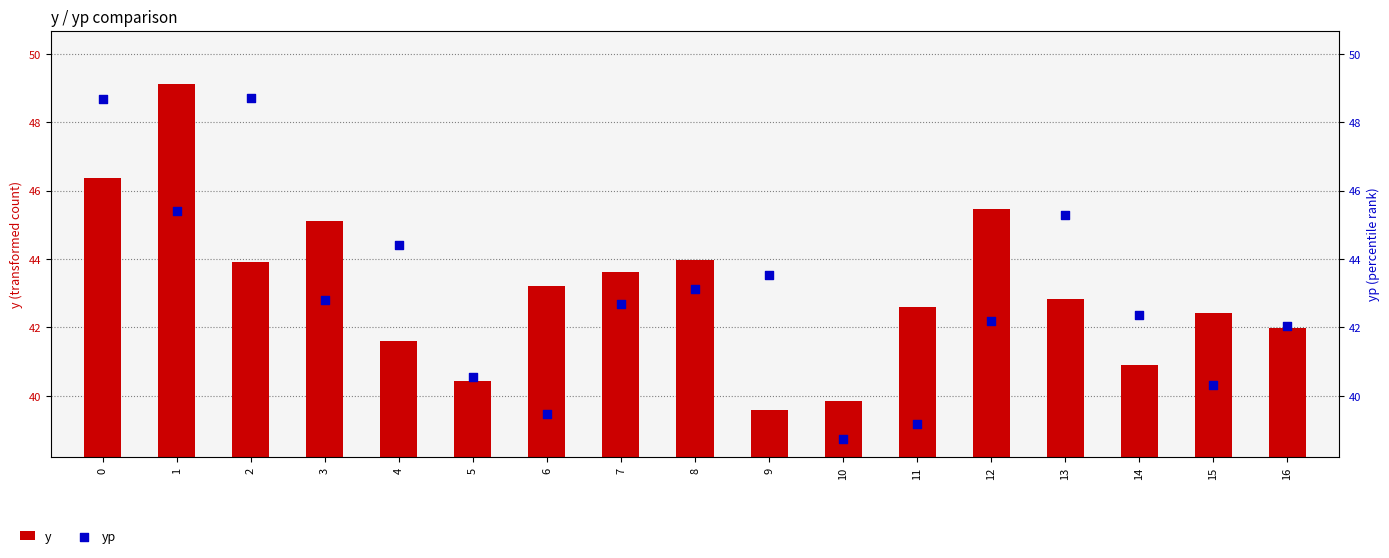

Which series contains the highest Y value?

yp